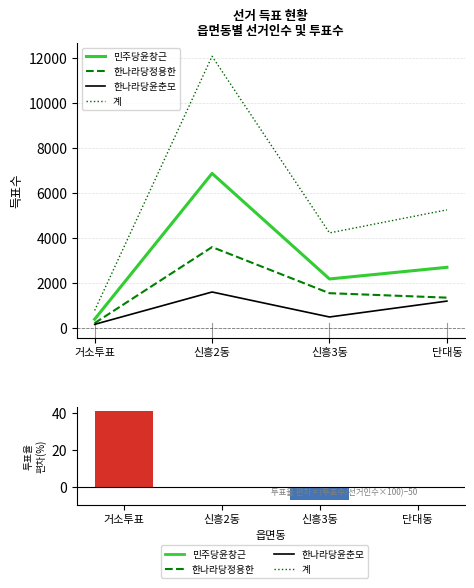

Which series changed the most between 거소투표 and 신흥2동?

계